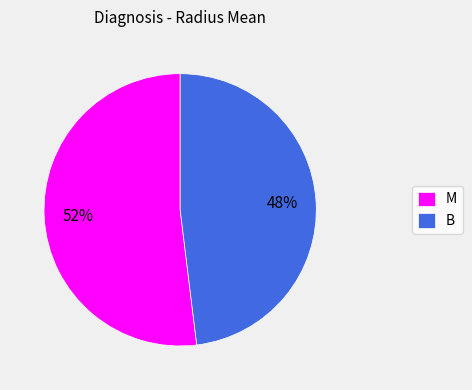

How many slices are in this pie chart?

2